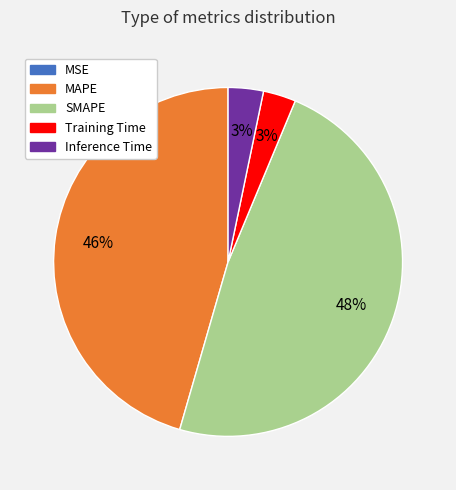

To the nearest percent, what portion does Inference Time represent?

3%